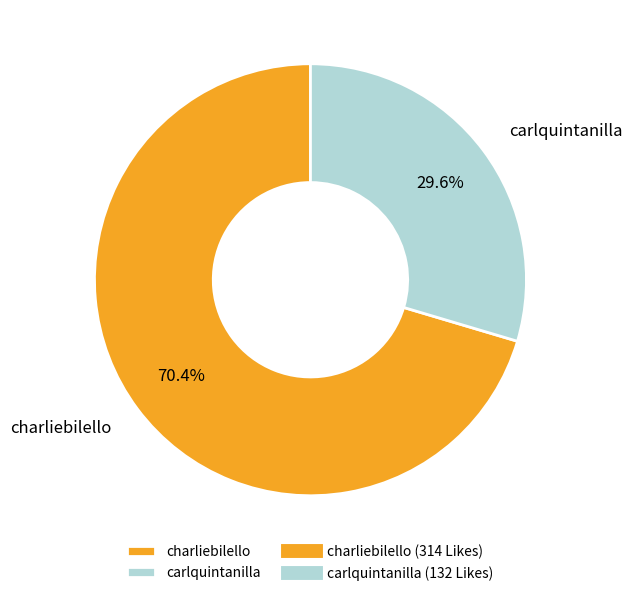

To the nearest percent, what portion does charliebilello represent?

70%